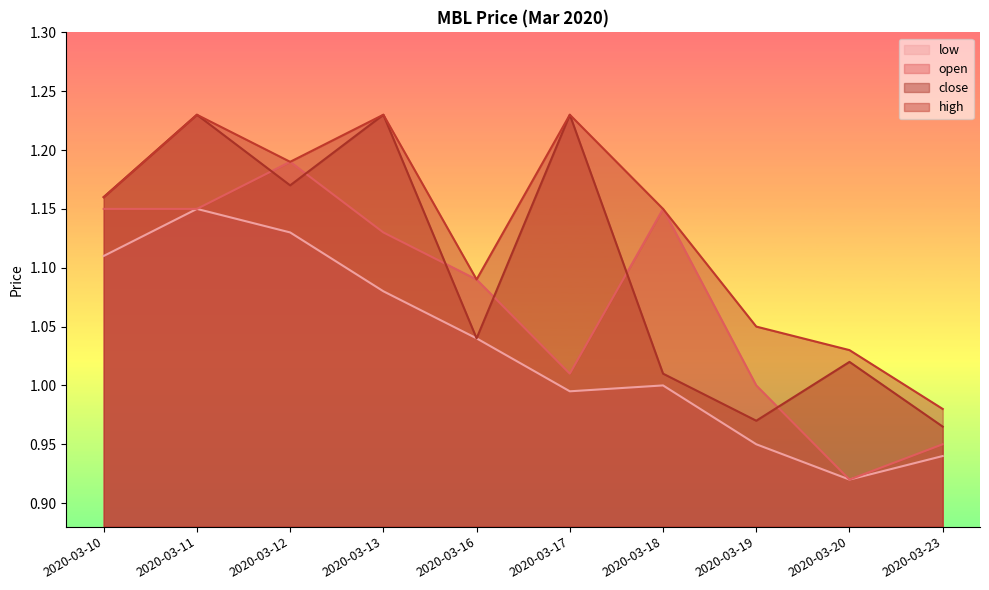

Does the chart have visible grid lines?

No